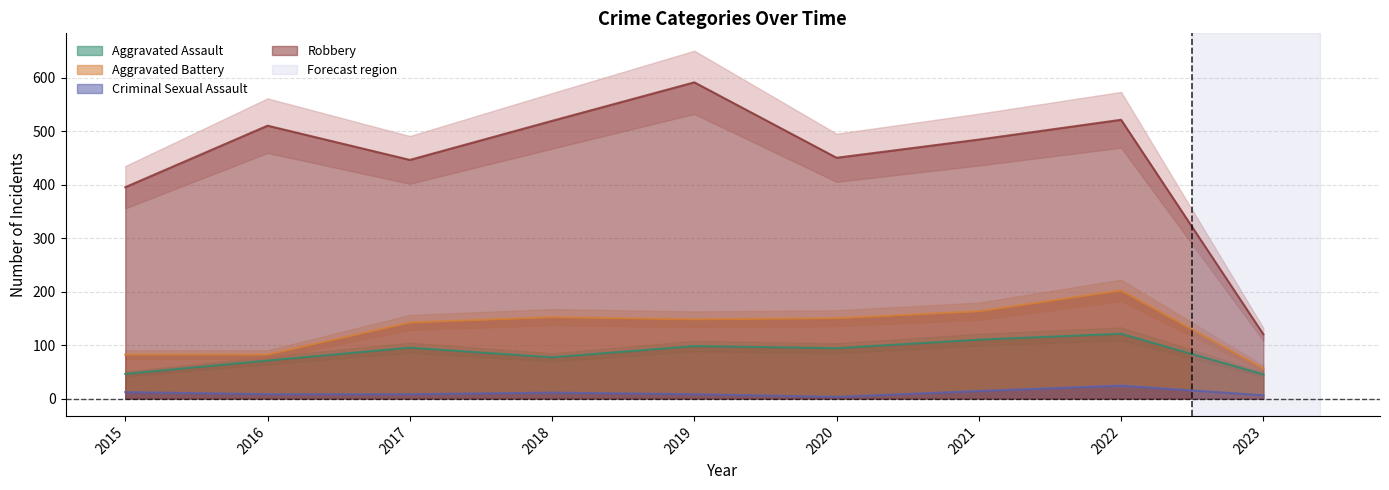

At which label does Robbery first exceed 484?

2016